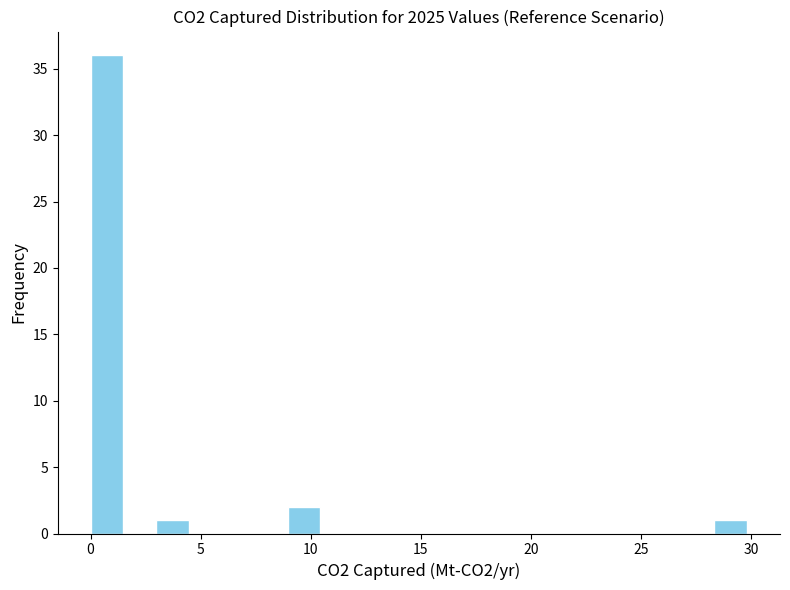

Read against the x-axis, roughly where is the centre of the tallest bar?

0.5